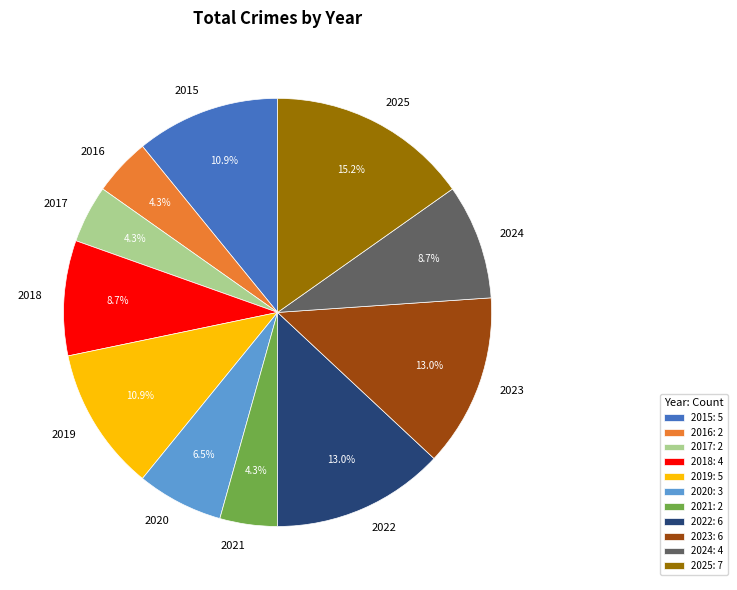

The 2018 slice represents 21% of the pie. True or false?

False